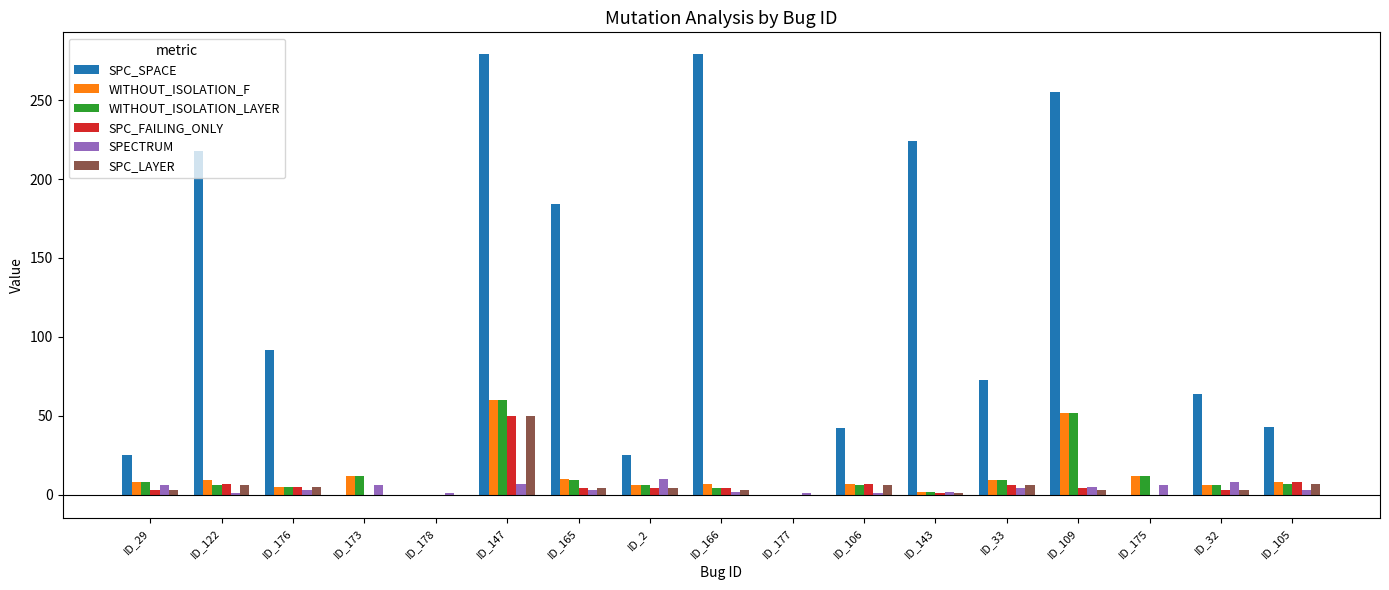

Which series has the largest total across all categories?

SPC_SPACE